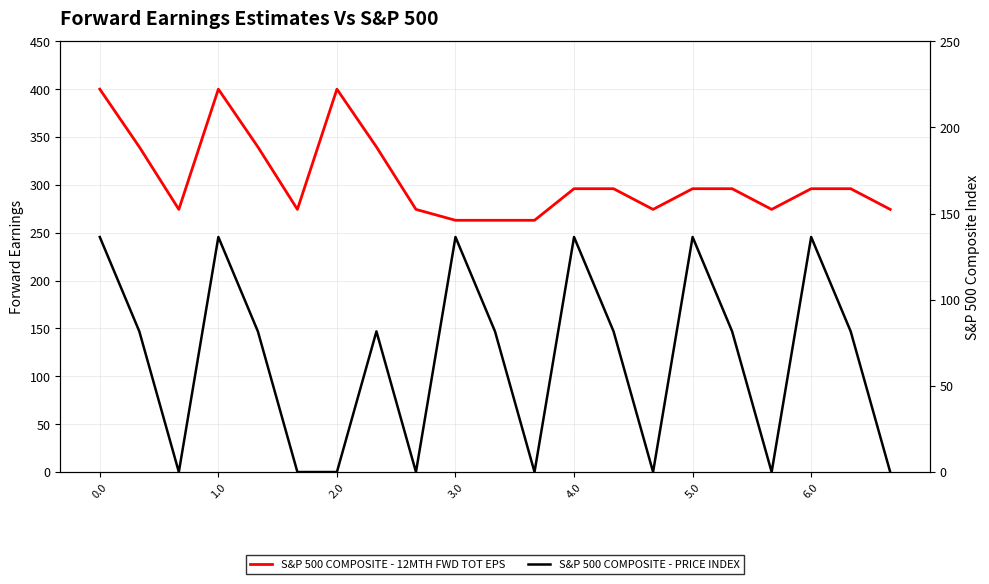

Is this an area chart (filled region under the line)?

No